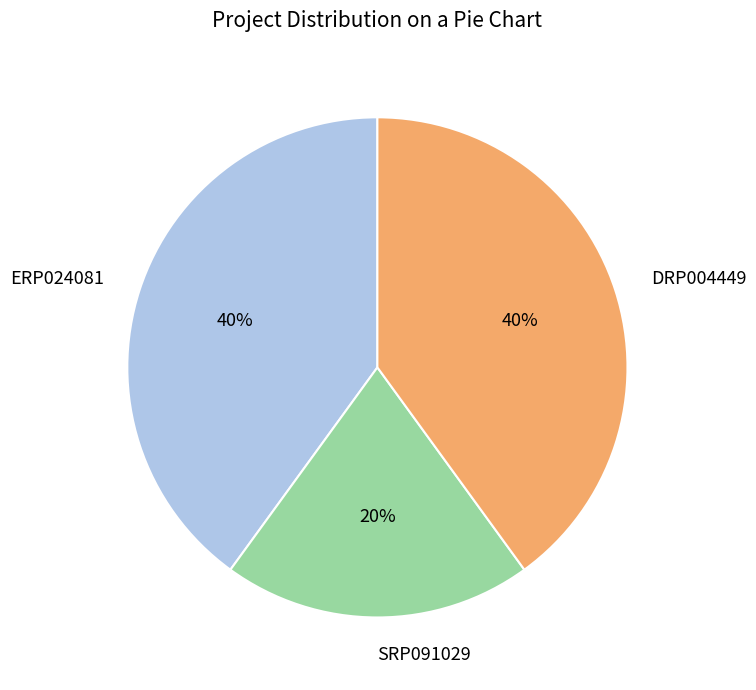

How many segments does this pie chart have?

3